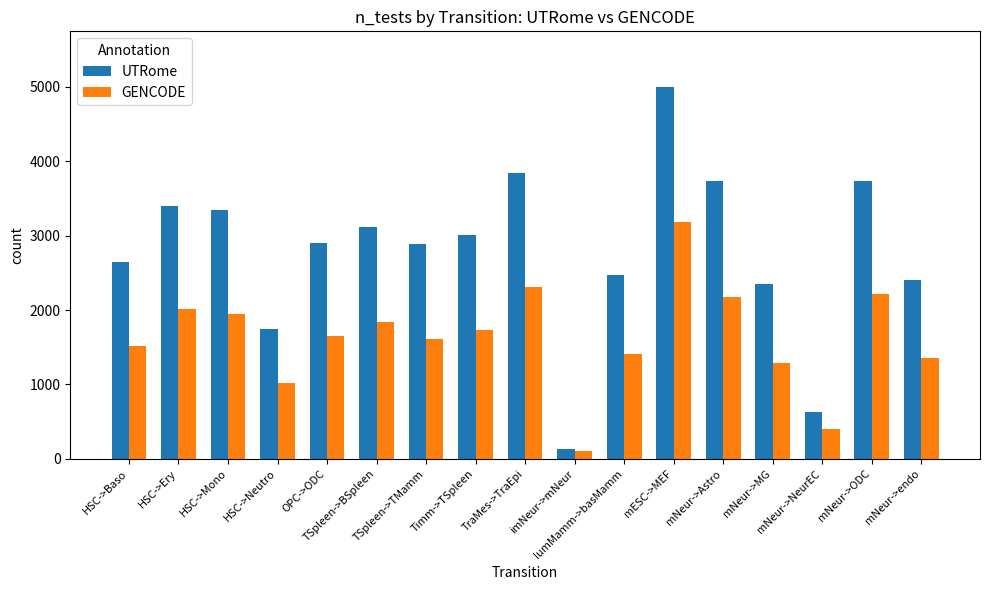

List the series in order of their peak value, highest first.

UTRome, GENCODE